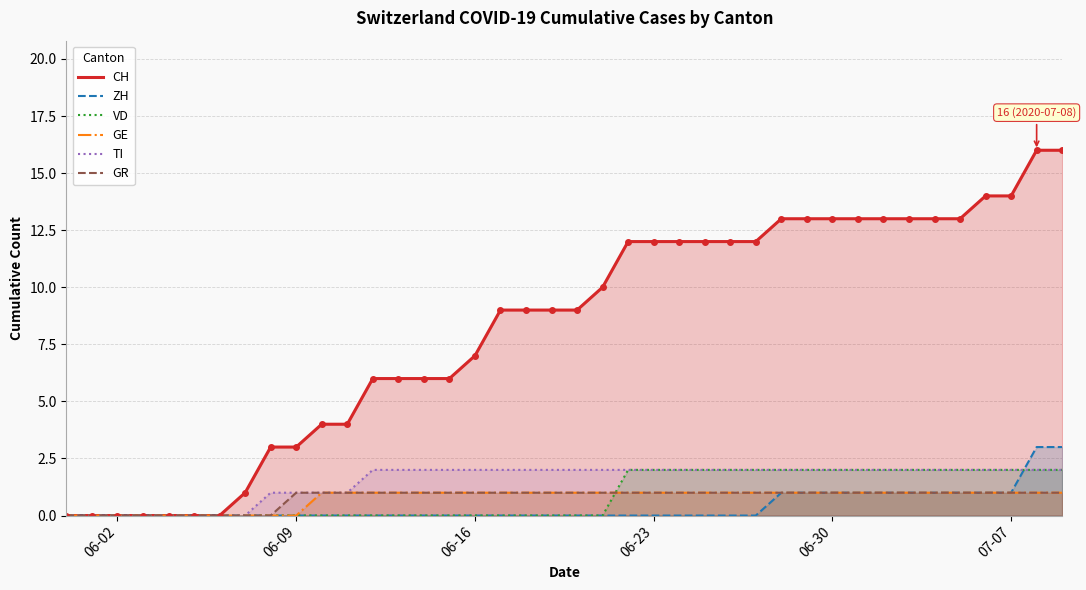

What is the highest value of the ZH series?

3